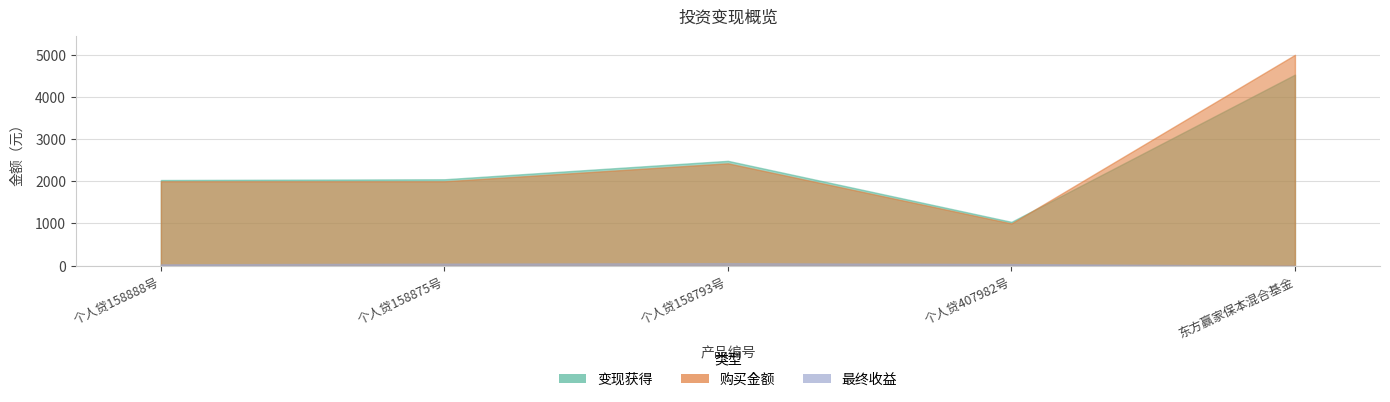

At 个人贷158875号, list the series in order from largest to smallest.

变现获得, 购买金额, 最终收益